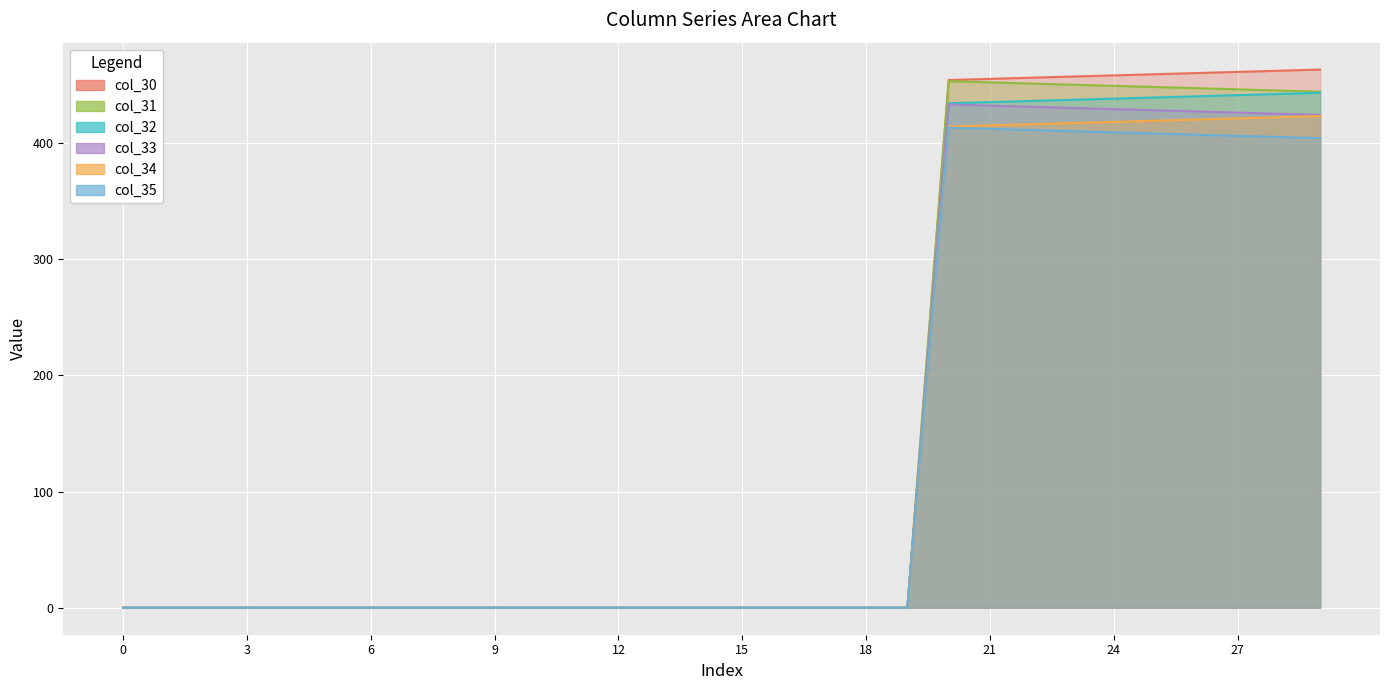

Reading left to right, transcribe all the data shown in this chart.

col_30: 0.0	0.0	0.0	0.0	0.0	0.0	0.0	0.0	0.0	0.0	0.0	0.0	0.0	0.0	0.0	0.0	0.0	0.0	0.0	0.0	454.0	455.0	456.0	457.0	458.0	459.0	460.0	461.0	462.0	463.0
col_31: 0.0	0.0	0.0	0.0	0.0	0.0	0.0	0.0	0.0	0.0	0.0	0.0	0.0	0.0	0.0	0.0	0.0	0.0	0.0	0.0	453.0	452.0	451.0	450.0	449.0	448.0	447.0	446.0	445.0	444.0
col_32: 0.0	0.0	0.0	0.0	0.0	0.0	0.0	0.0	0.0	0.0	0.0	0.0	0.0	0.0	0.0	0.0	0.0	0.0	0.0	0.0	434.0	435.0	436.0	437.0	438.0	439.0	440.0	441.0	442.0	443.0
col_33: 0.0	0.0	0.0	0.0	0.0	0.0	0.0	0.0	0.0	0.0	0.0	0.0	0.0	0.0	0.0	0.0	0.0	0.0	0.0	0.0	433.0	432.0	431.0	430.0	429.0	428.0	427.0	426.0	425.0	424.0
col_34: 0.0	0.0	0.0	0.0	0.0	0.0	0.0	0.0	0.0	0.0	0.0	0.0	0.0	0.0	0.0	0.0	0.0	0.0	0.0	0.0	414.0	415.0	416.0	417.0	418.0	419.0	420.0	421.0	422.0	423.0
col_35: 0.0	0.0	0.0	0.0	0.0	0.0	0.0	0.0	0.0	0.0	0.0	0.0	0.0	0.0	0.0	0.0	0.0	0.0	0.0	0.0	413.0	412.0	411.0	410.0	409.0	408.0	407.0	406.0	405.0	404.0